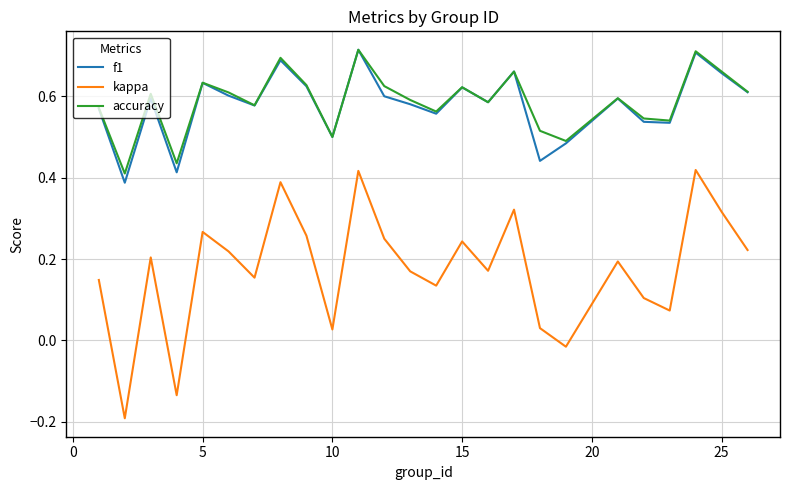

True or false: kappa and f1 cross at least once.

False